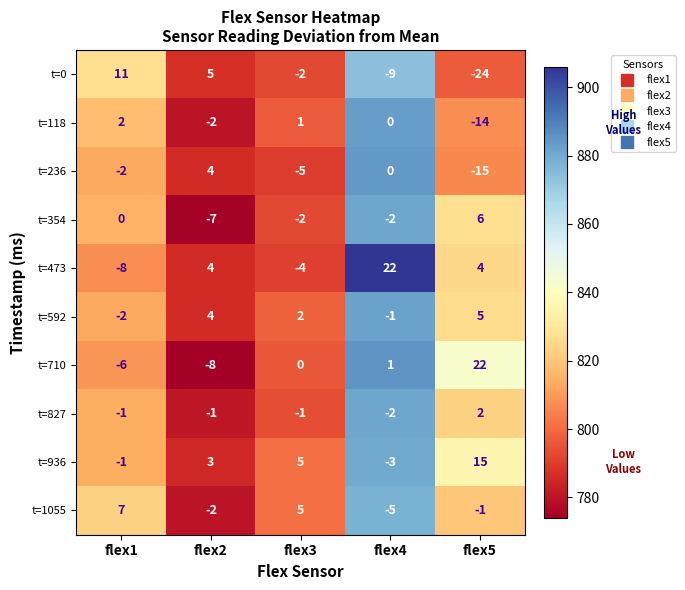

Where does the t=0 series first go above -2?

flex1